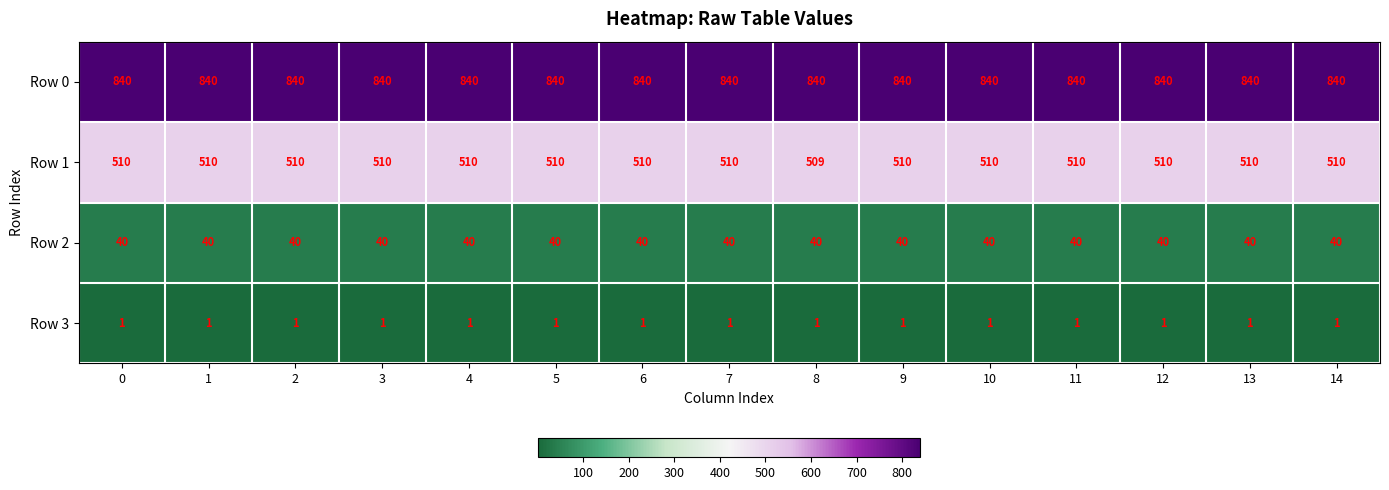

The value of Row 0 at 12 is 1212. True or false?

False